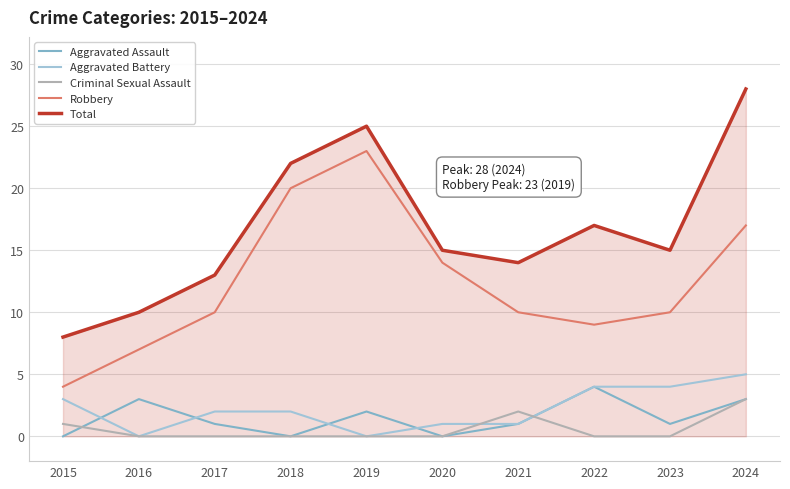

How many categories are shown in the chart?

10